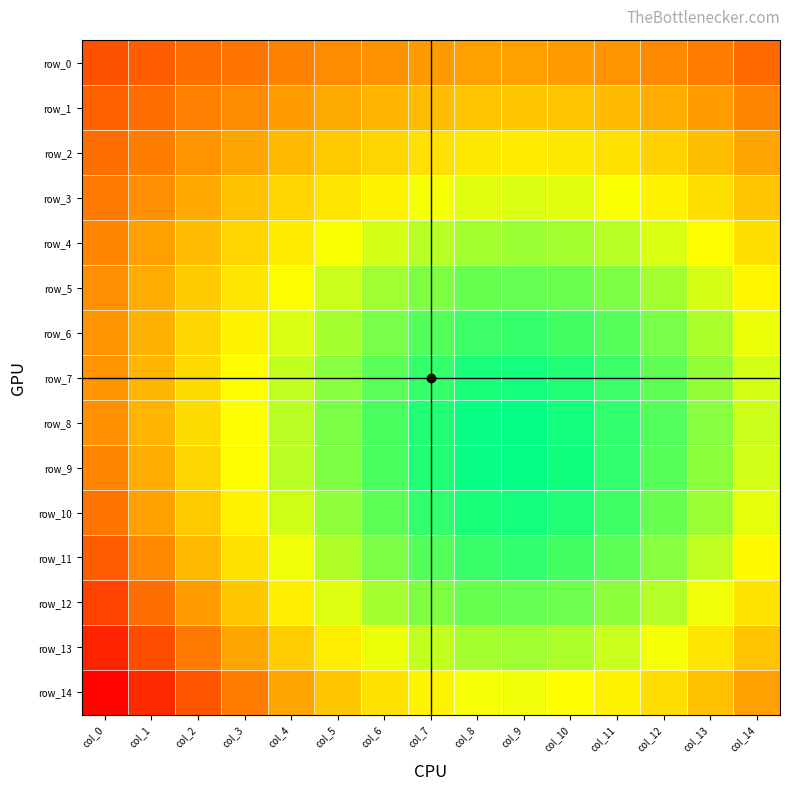

At which category is the sum across all series the highest?

col_0